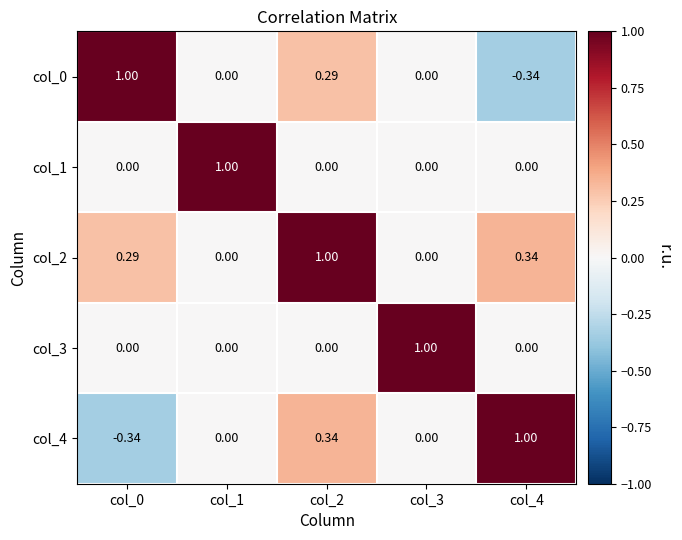

What is the spread (max minus min) of values at col_3?

1.0